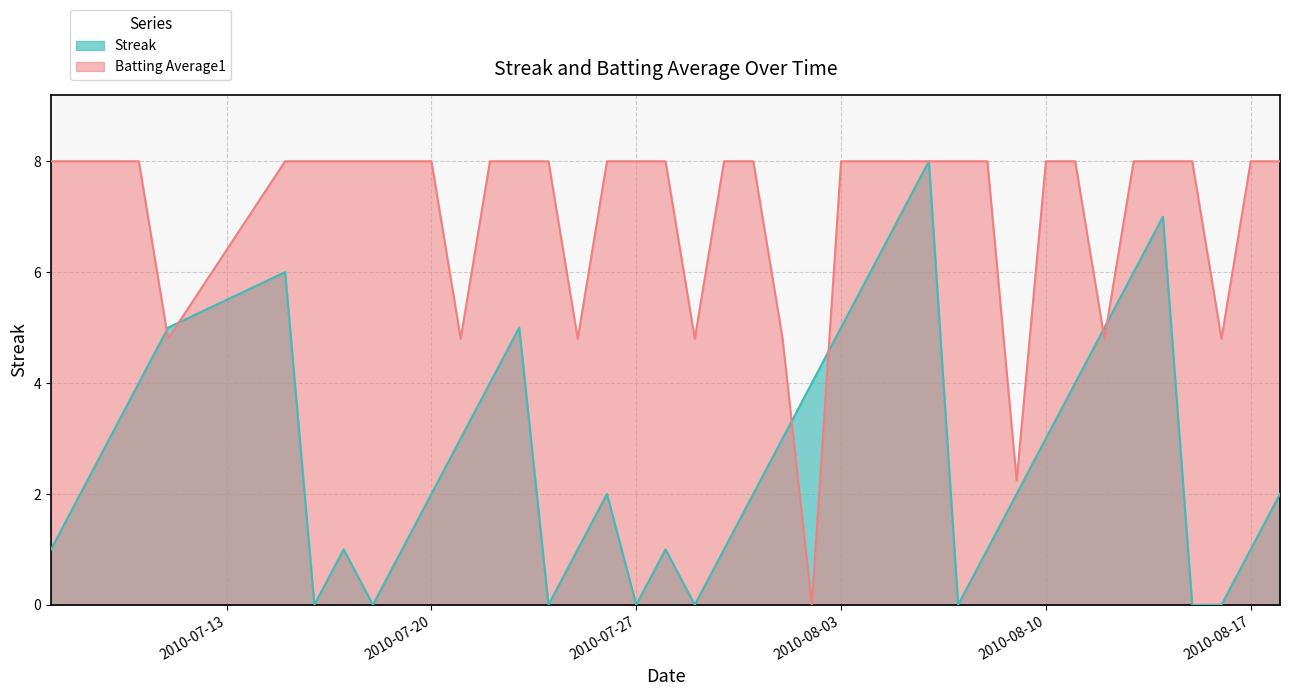

Reading left to right, extract all data points from this chart.

Streak: 2010-07-07=1.0	2010-07-08=2.0	2010-07-09=3.0	2010-07-10=4.0	2010-07-11=5.0	2010-07-15=6.0	2010-07-16=0.0	2010-07-17=1.0	2010-07-18=0.0	2010-07-19=1.0	2010-07-20=2.0	2010-07-21=3.0	2010-07-22=4.0	2010-07-23=5.0	2010-07-24=0.0	2010-07-25=1.0	2010-07-26=2.0	2010-07-27=0.0	2010-07-28=1.0	2010-07-29=0.0	2010-07-30=1.0	2010-07-31=2.0	2010-08-01=3.0	2010-08-02=4.0	2010-08-03=5.0	2010-08-04=6.0	2010-08-05=7.0	2010-08-06=8.0	2010-08-07=0.0	2010-08-08=1.0	2010-08-09=2.0	2010-08-10=3.0	2010-08-11=4.0	2010-08-12=5.0	2010-08-13=6.0	2010-08-14=7.0	2010-08-15=0.0	2010-08-16=0.0	2010-08-17=1.0	2010-08-18=2.0
Batting Average1: 2010-07-07=8.0	2010-07-08=8.0	2010-07-09=8.0	2010-07-10=8.0	2010-07-11=4.8	2010-07-15=8.0	2010-07-16=8.0	2010-07-17=8.0	2010-07-18=8.0	2010-07-19=8.0	2010-07-20=8.0	2010-07-21=4.8	2010-07-22=8.0	2010-07-23=8.0	2010-07-24=8.0	2010-07-25=4.8	2010-07-26=8.0	2010-07-27=8.0	2010-07-28=8.0	2010-07-29=4.8	2010-07-30=8.0	2010-07-31=8.0	2010-08-01=4.8	2010-08-02=0.0	2010-08-03=8.0	2010-08-04=8.0	2010-08-05=8.0	2010-08-06=8.0	2010-08-07=8.0	2010-08-08=8.0	2010-08-09=2.2	2010-08-10=8.0	2010-08-11=8.0	2010-08-12=4.8	2010-08-13=8.0	2010-08-14=8.0	2010-08-15=8.0	2010-08-16=4.8	2010-08-17=8.0	2010-08-18=8.0